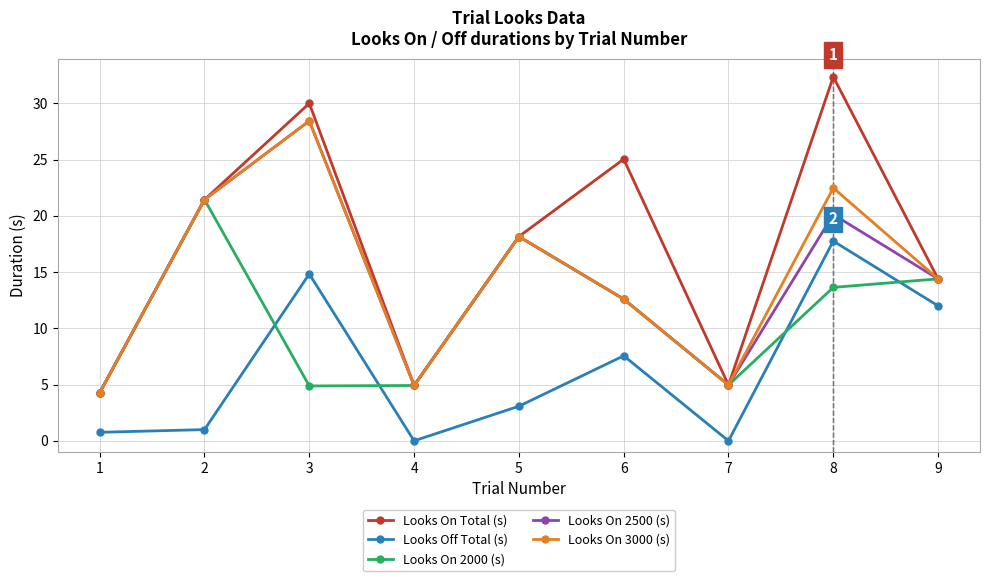

Is this an area chart (filled region under the line)?

No